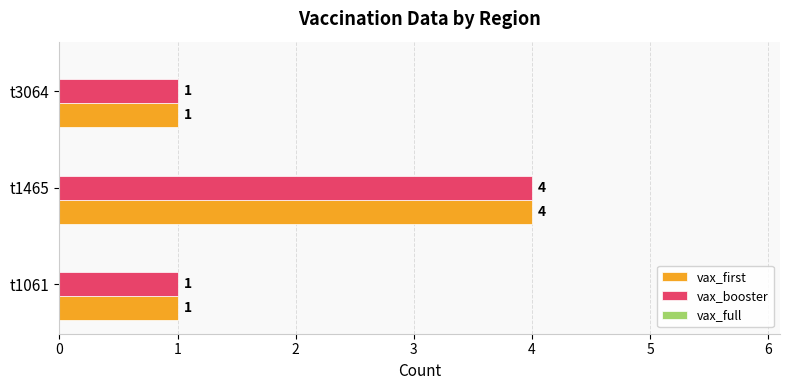

At which category is the sum across all series the highest?

t1465